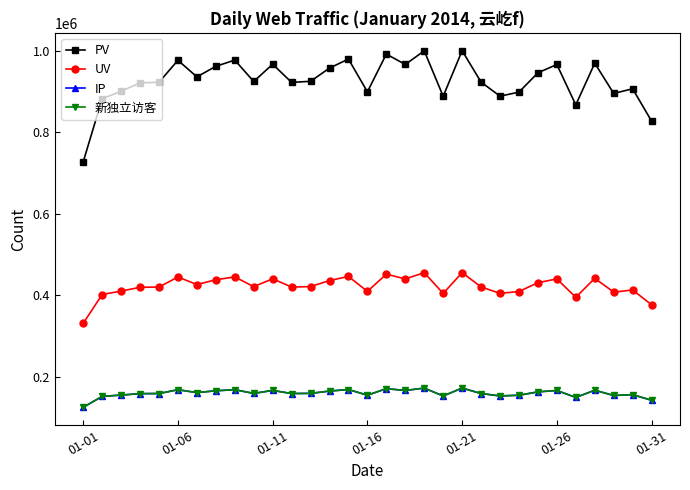

Is this an area chart (filled region under the line)?

No